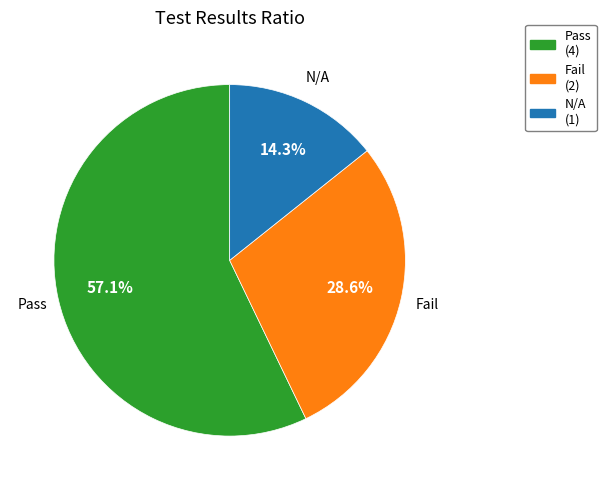

To the nearest percent, what percentage of the pie is Fail?

29%